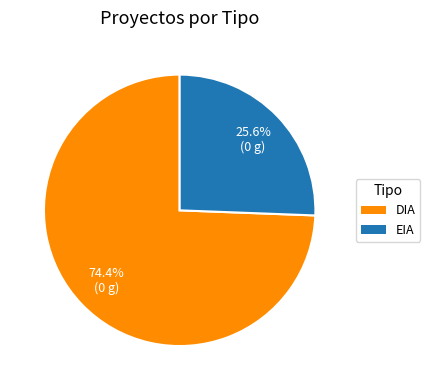

To the nearest percent, what is the combined percentage of DIA and EIA?

100%